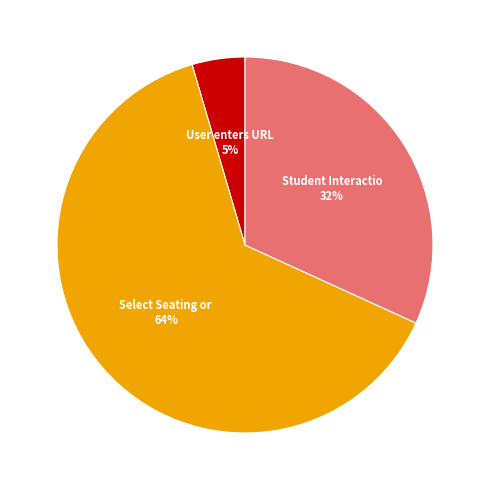

How many slices are in this pie chart?

3